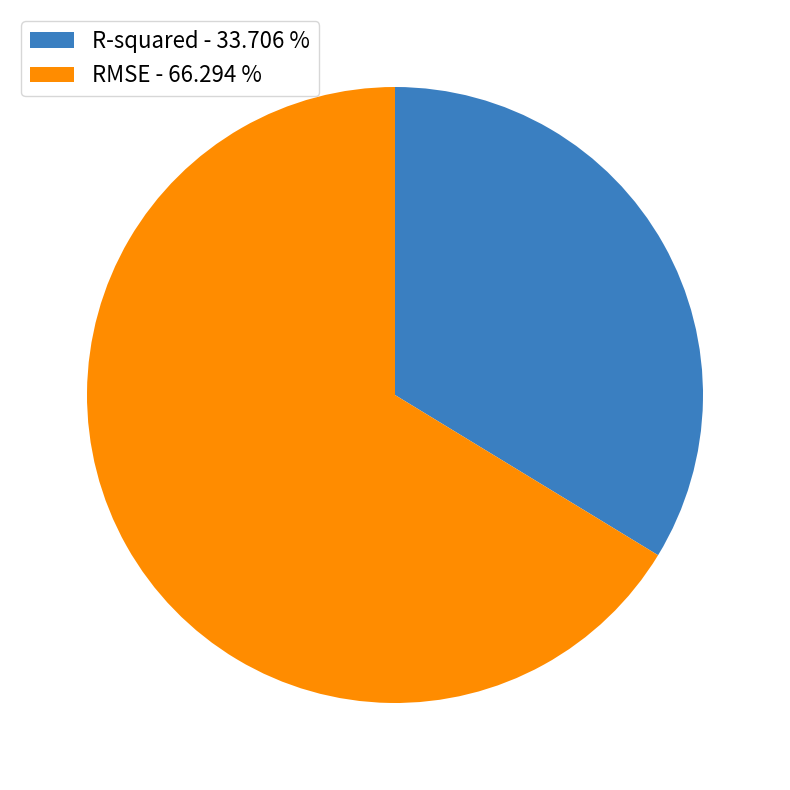

What is the smallest slice in the pie chart?

R-squared